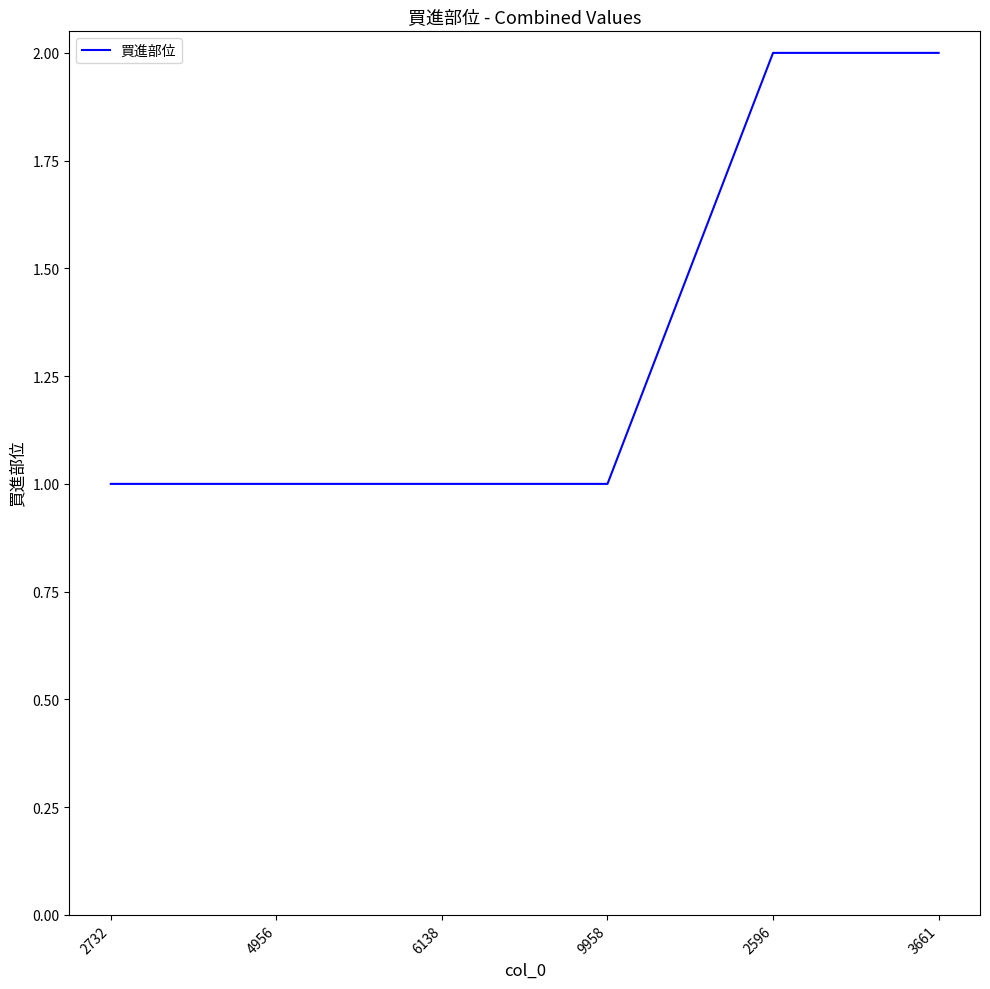

What position from the left is 6138?

3